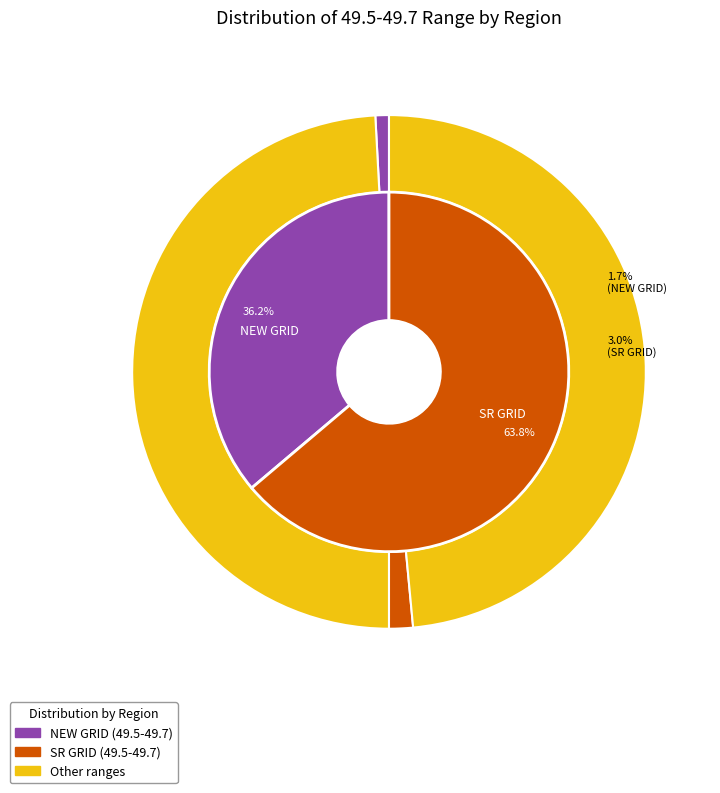

What is the ratio of the value at NEW GRID to the value at SR GRID?

0.6